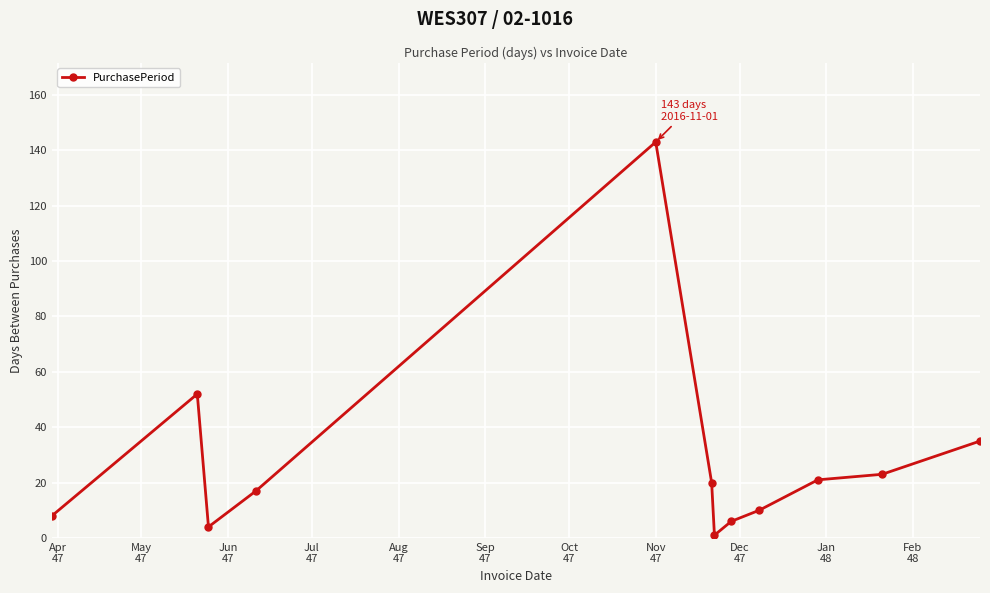

What is the average value?

28